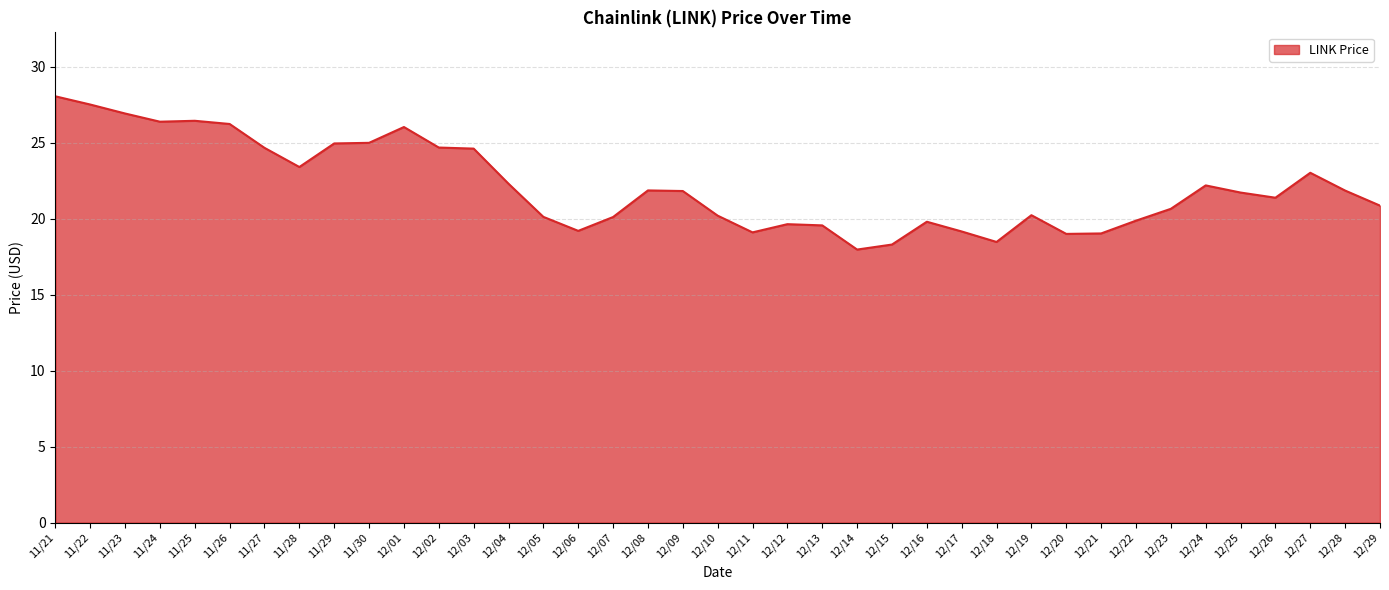

What is the smallest value displayed?

18.0